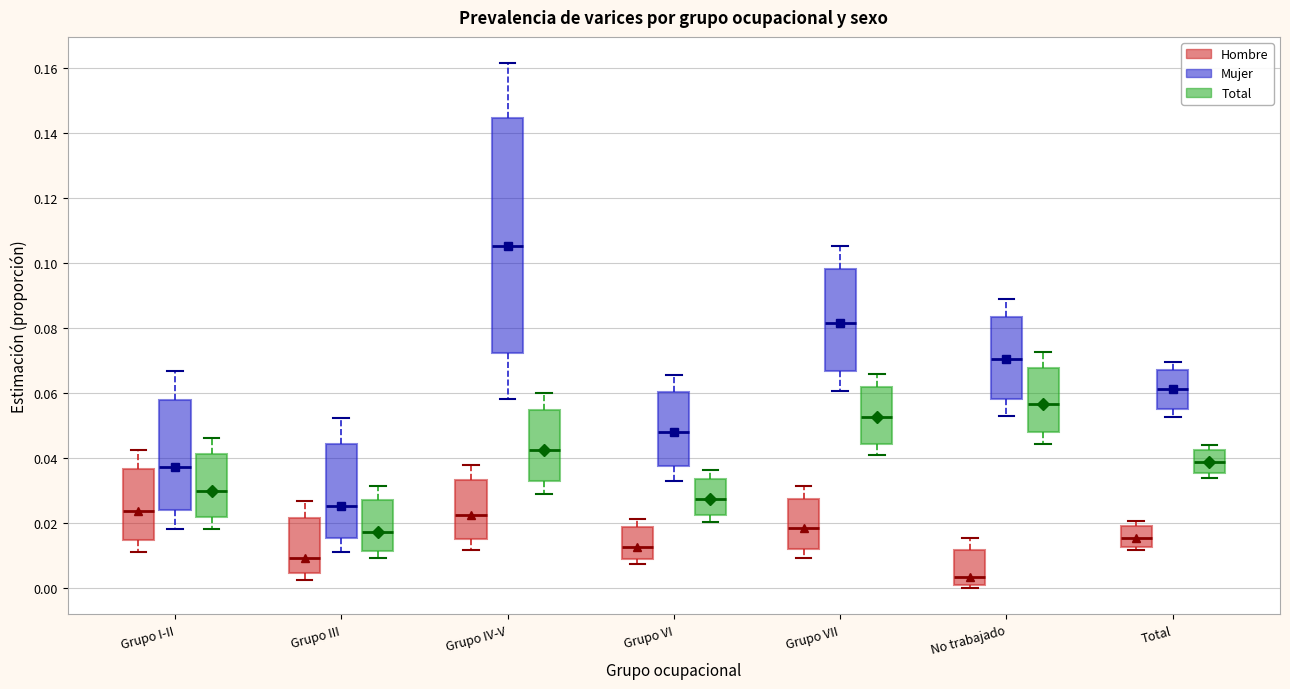

Reading left to right, read every box against the y-axis: the position of its median line, the range the box covers, and the ends of its whiskers. The values are not printed on the chart, so give them approximately, as read against the axis.

Grupo I-II (Hombre): median 0.024, box 0.014 to 0.036, whiskers 0.012 to 0.042
Grupo I-II (Mujer): median 0.038, box 0.024 to 0.058, whiskers 0.018 to 0.066
Grupo I-II (Total): median 0.030, box 0.022 to 0.042, whiskers 0.018 to 0.046
Grupo III (Hombre): median 0.010, box 0.004 to 0.022, whiskers 0.002 to 0.026
Grupo III (Mujer): median 0.026, box 0.016 to 0.044, whiskers 0.012 to 0.052
Grupo III (Total): median 0.018, box 0.012 to 0.028, whiskers 0.010 to 0.032
Grupo IV-V (Hombre): median 0.022, box 0.016 to 0.034, whiskers 0.012 to 0.038
Grupo IV-V (Mujer): median 0.106, box 0.072 to 0.144, whiskers 0.058 to 0.162
Grupo IV-V (Total): median 0.042, box 0.032 to 0.054, whiskers 0.028 to 0.060
Grupo VI (Hombre): median 0.012, box 0.010 to 0.018, whiskers 0.008 to 0.022
Grupo VI (Mujer): median 0.048, box 0.038 to 0.060, whiskers 0.034 to 0.066
Grupo VI (Total): median 0.028, box 0.022 to 0.034, whiskers 0.020 to 0.036
Grupo VII (Hombre): median 0.018, box 0.012 to 0.028, whiskers 0.010 to 0.032
Grupo VII (Mujer): median 0.082, box 0.066 to 0.098, whiskers 0.060 to 0.106
Grupo VII (Total): median 0.052, box 0.044 to 0.062, whiskers 0.040 to 0.066
No trabajado (Hombre): median 0.004, box 0.002 to 0.012, whiskers 0.000 to 0.016
No trabajado (Mujer): median 0.070, box 0.058 to 0.084, whiskers 0.052 to 0.088
No trabajado (Total): median 0.056, box 0.048 to 0.068, whiskers 0.044 to 0.072
Total (Hombre): median 0.016, box 0.012 to 0.018, whiskers 0.012 (just below the box's lower edge) to 0.020
Total (Mujer): median 0.062, box 0.056 to 0.066, whiskers 0.052 to 0.070
Total (Total): median 0.038, box 0.036 to 0.042, whiskers 0.034 to 0.044